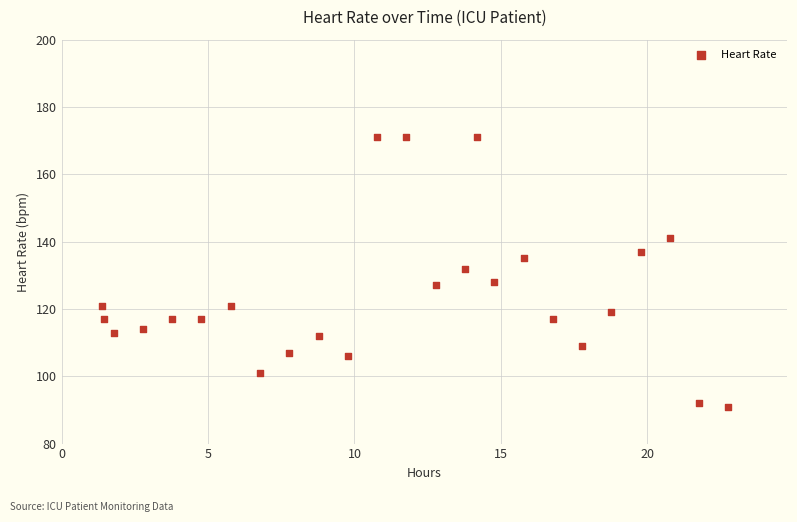

What is the range of Y values (max minus min)?

80